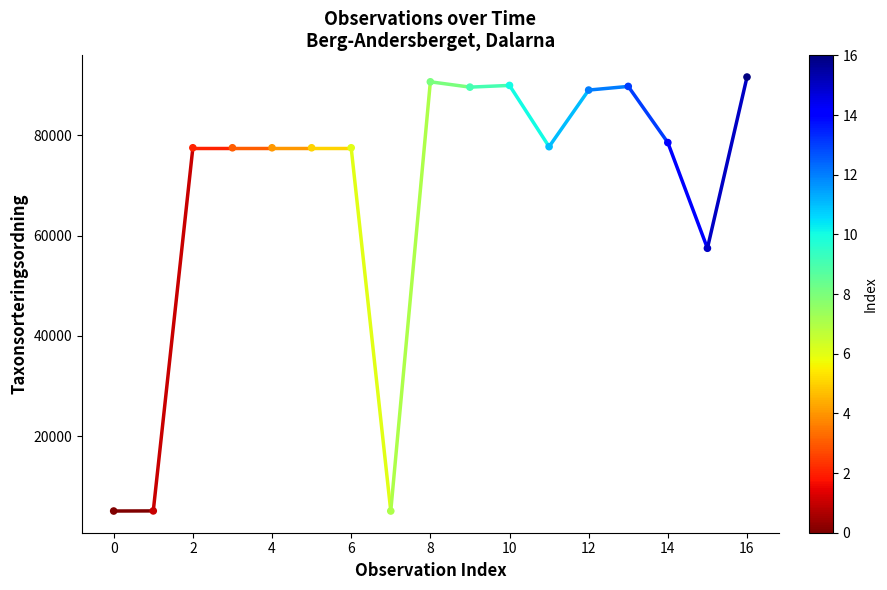

What Y value in the scatter plot is closest to 48359?

57481